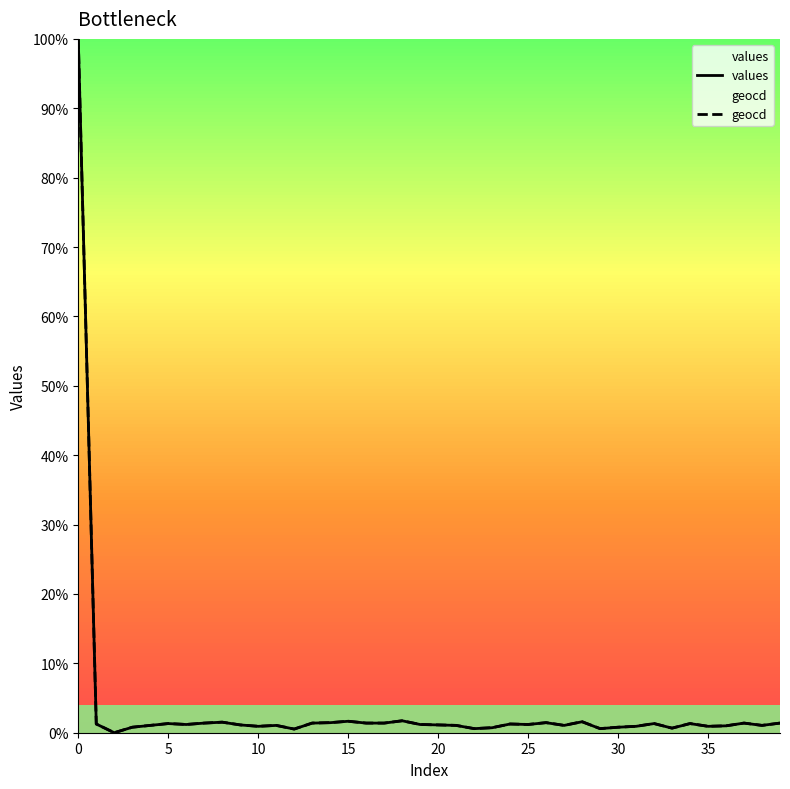

At which label is geocd closest to 50?

18